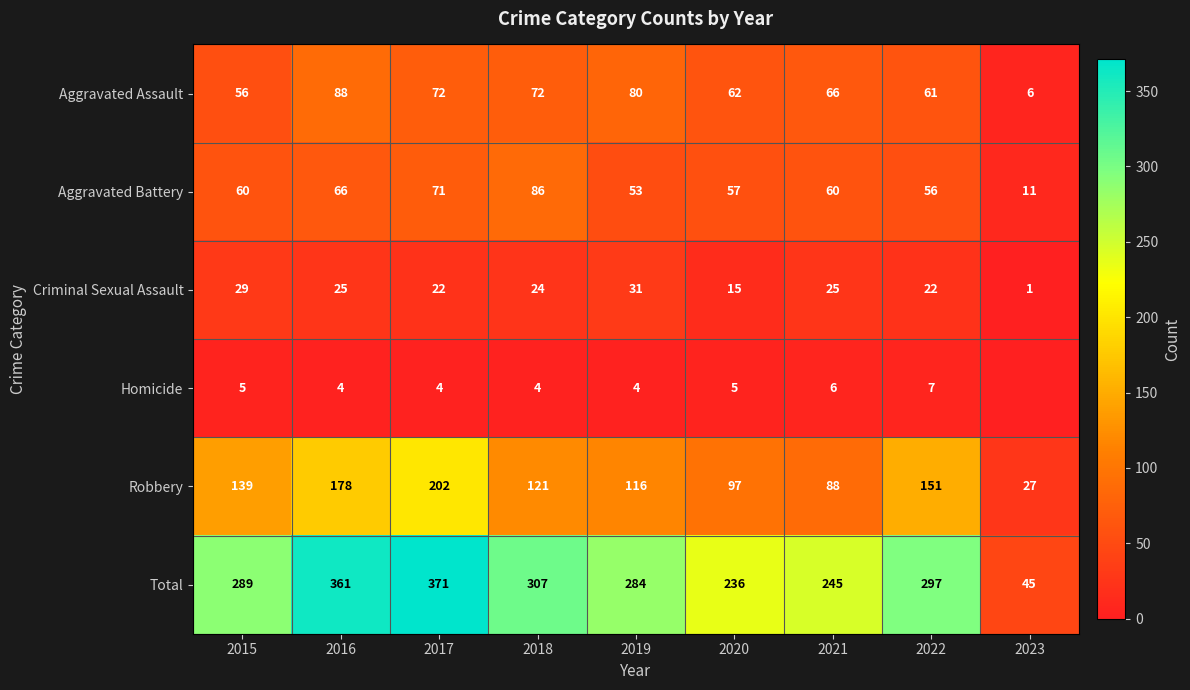

Is it true that Aggravated Battery equals 53 at 2019?

True